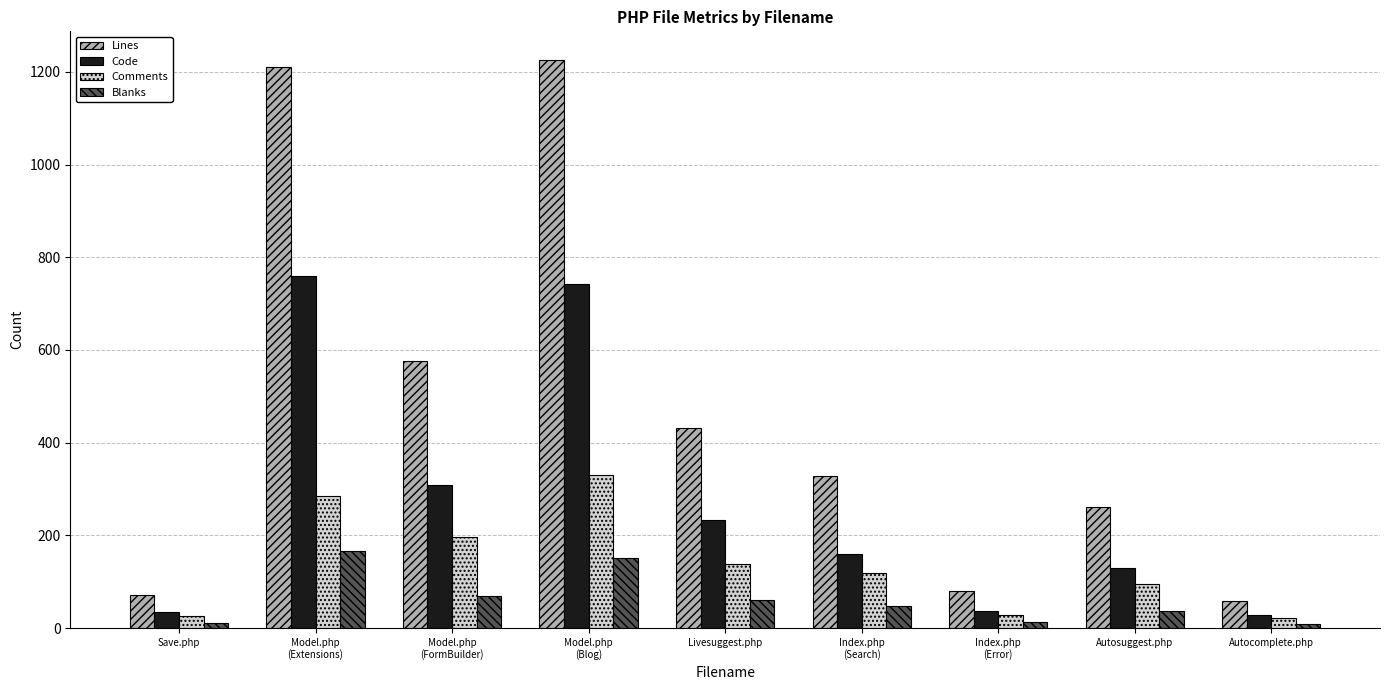

How many groups of bars are there?

9